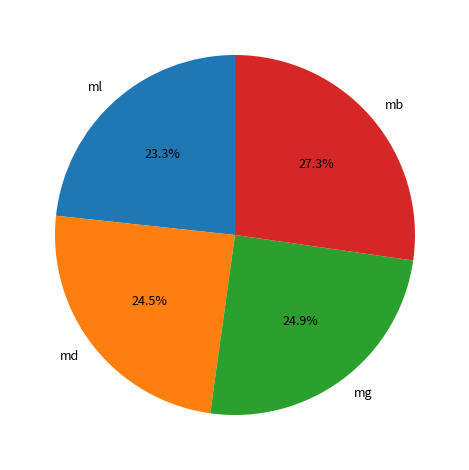

How much of the chart is everything except mg?

75.1%